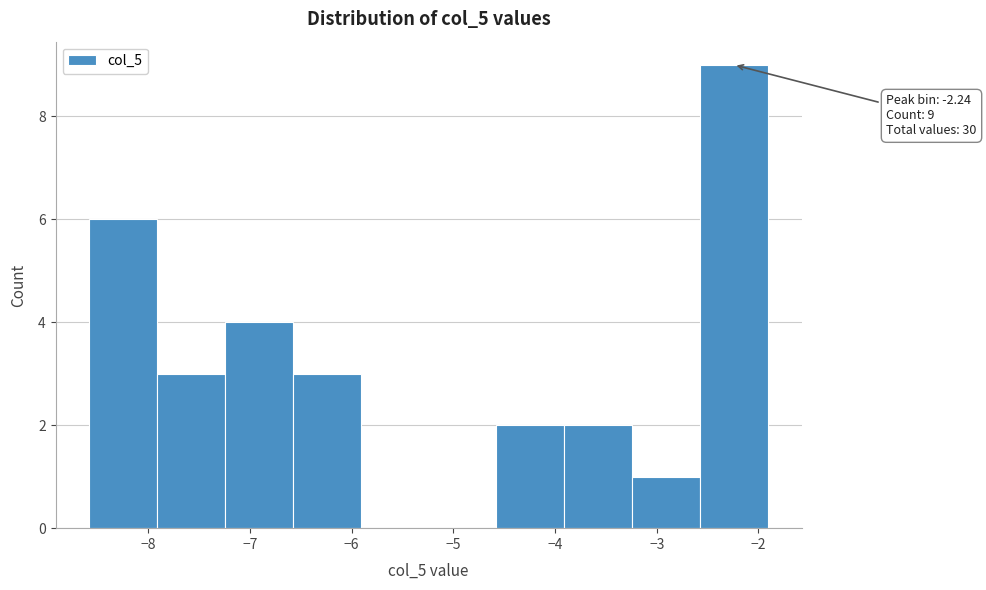

Over which range of the x-axis is the bar tallest?

-2.6 to -1.9